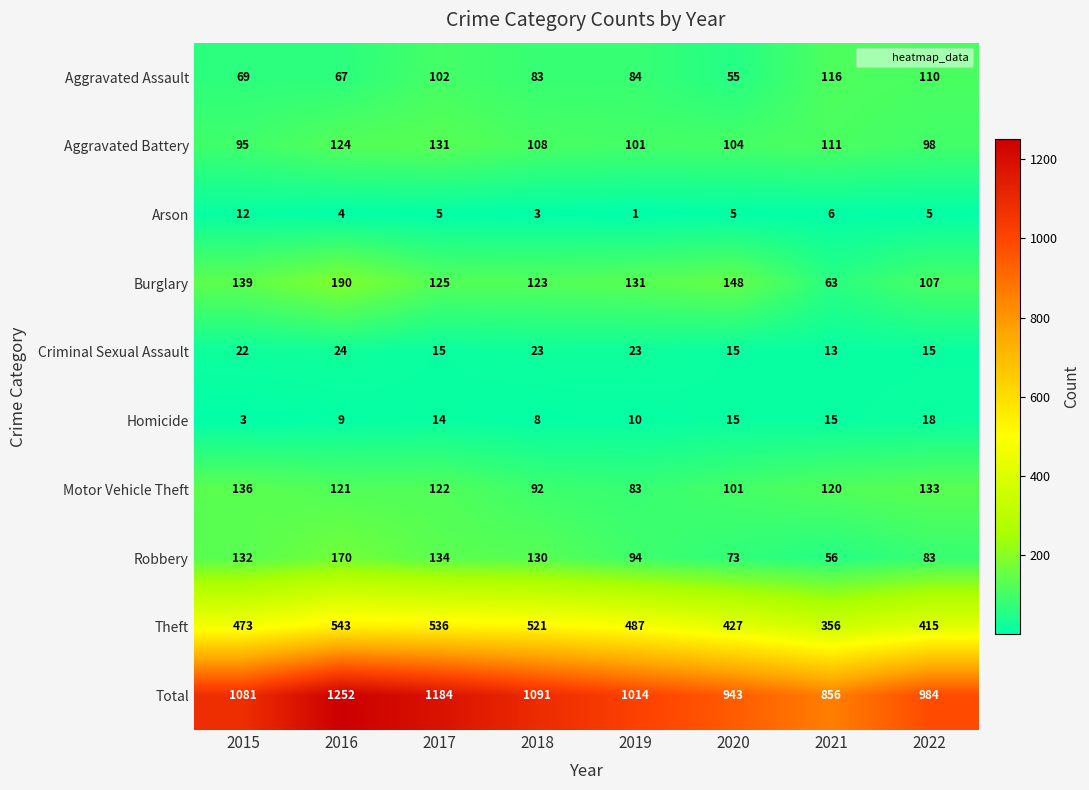

How many series are shown in this chart?

10